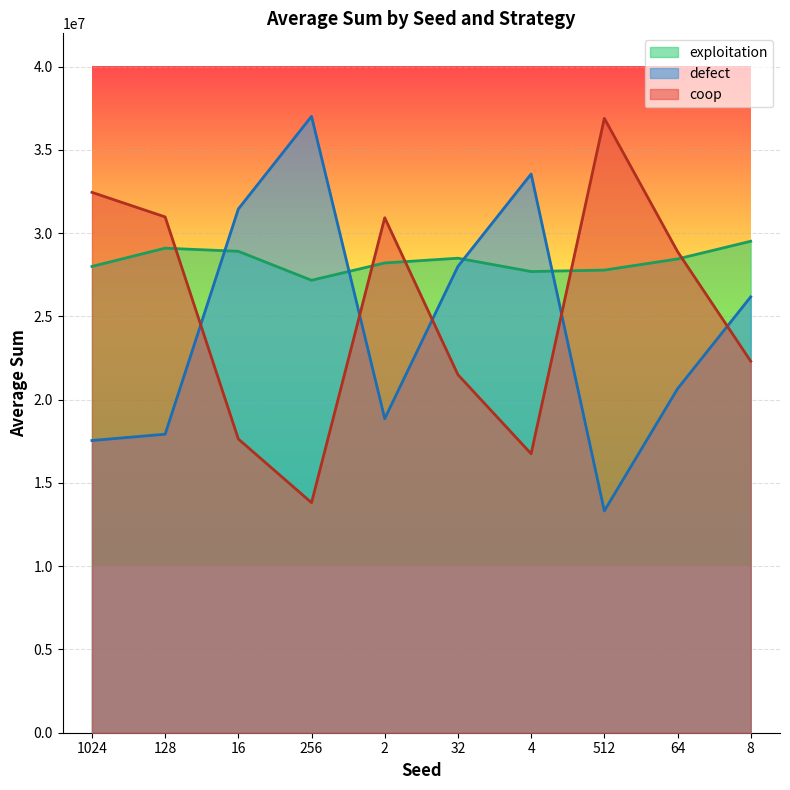

Does the chart display data point markers on the line(s)?

No